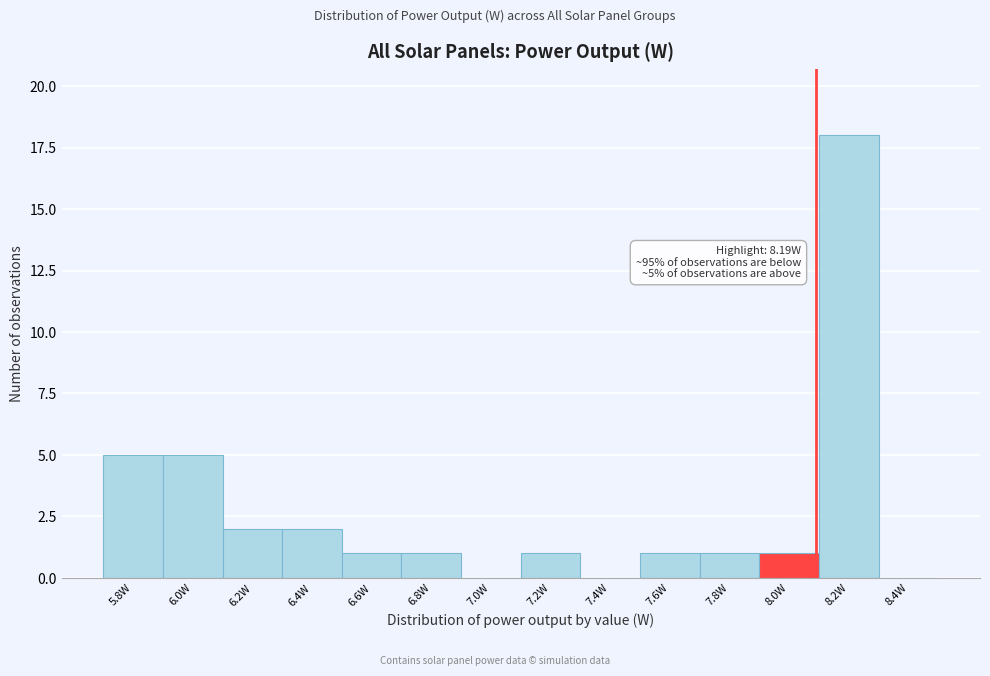

Reading left to right, transcribe all the data shown in this chart.

5.8W=5	6.0W=5	6.2W=2	6.4W=2	6.6W=1	6.8W=1	7.0W=0	7.2W=1	7.4W=0	7.6W=1	7.8W=1	8.0W=1	8.2W=18	8.4W=0